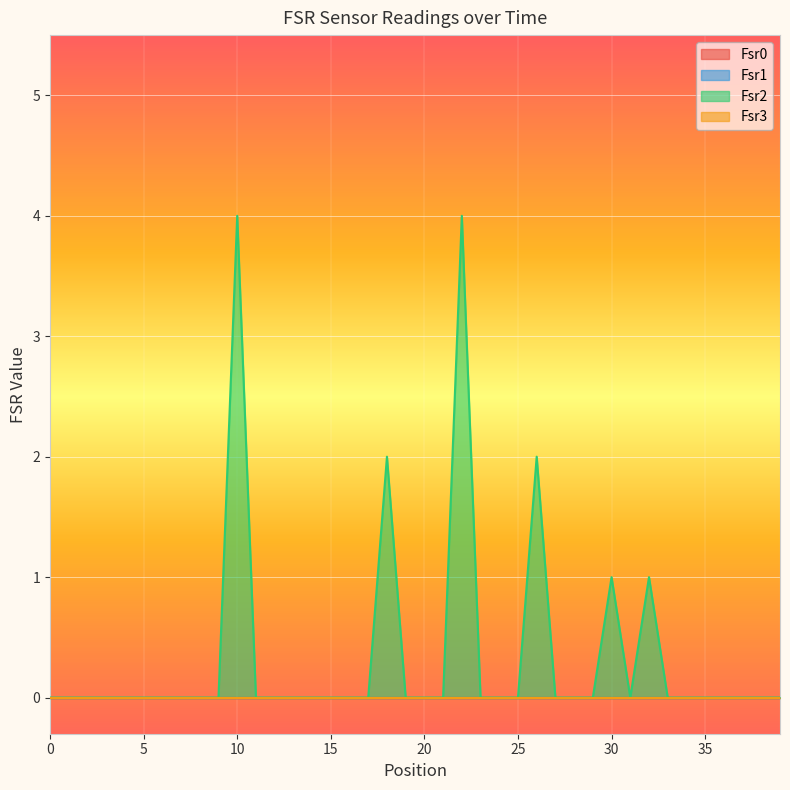

Where is the first local maximum for Fsr2?

10